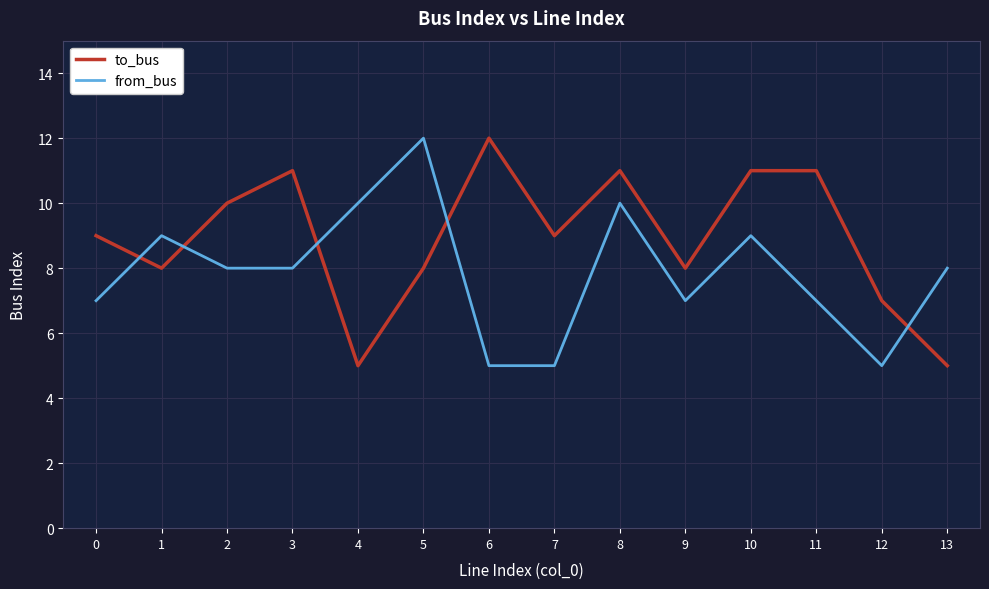

True or false: from_bus and to_bus cross at least once.

True